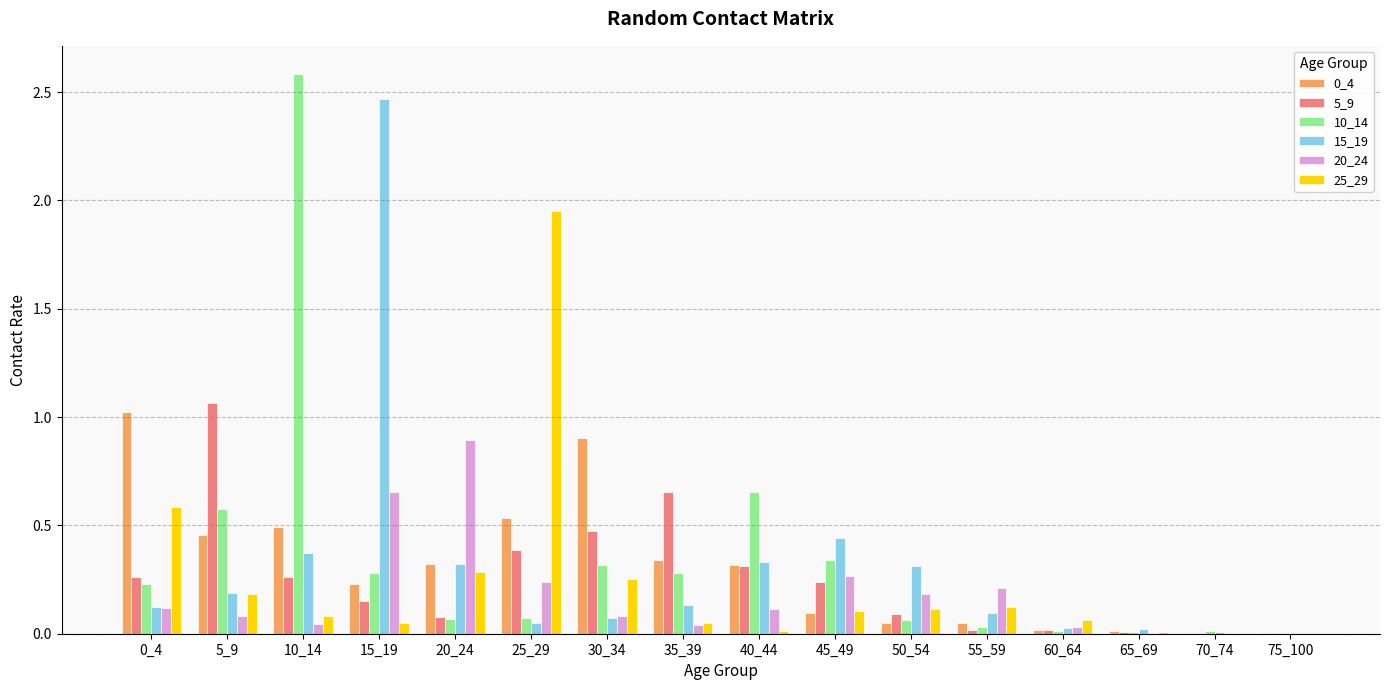

Is the value of 5_9 at 55_59 greater than the value of 20_24 at 0_4?

No